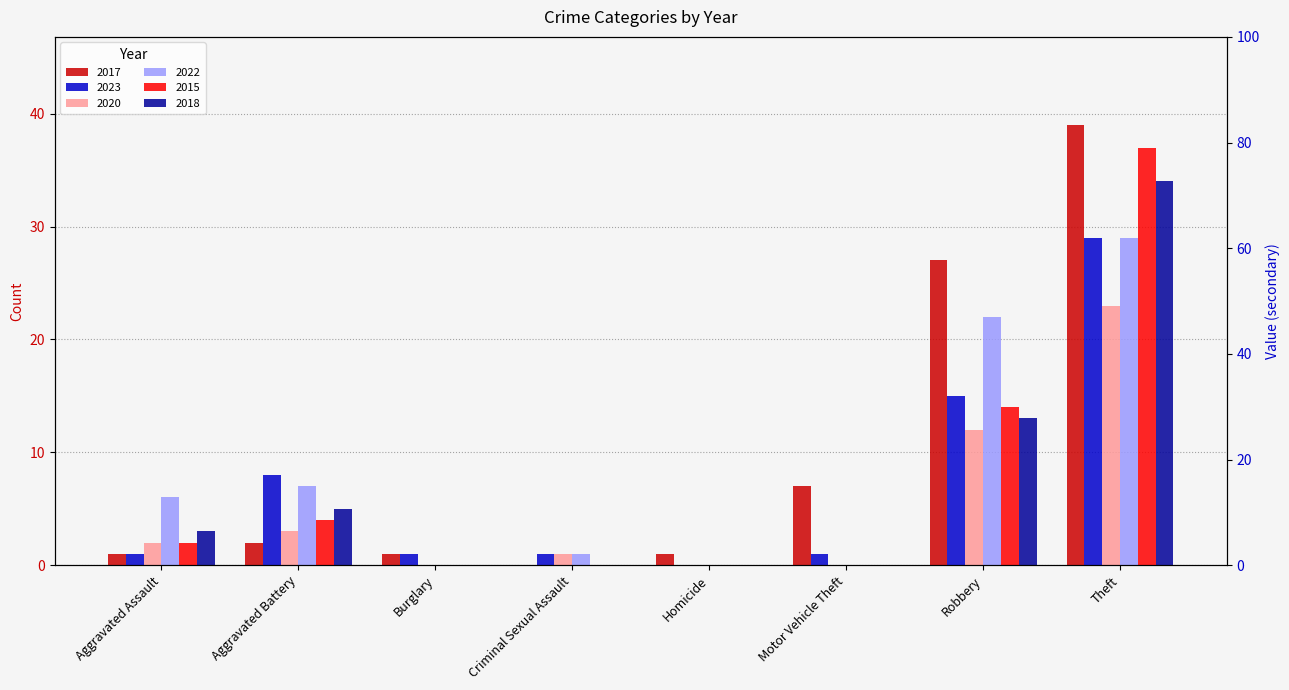

At which category is the sum across all series the highest?

Theft